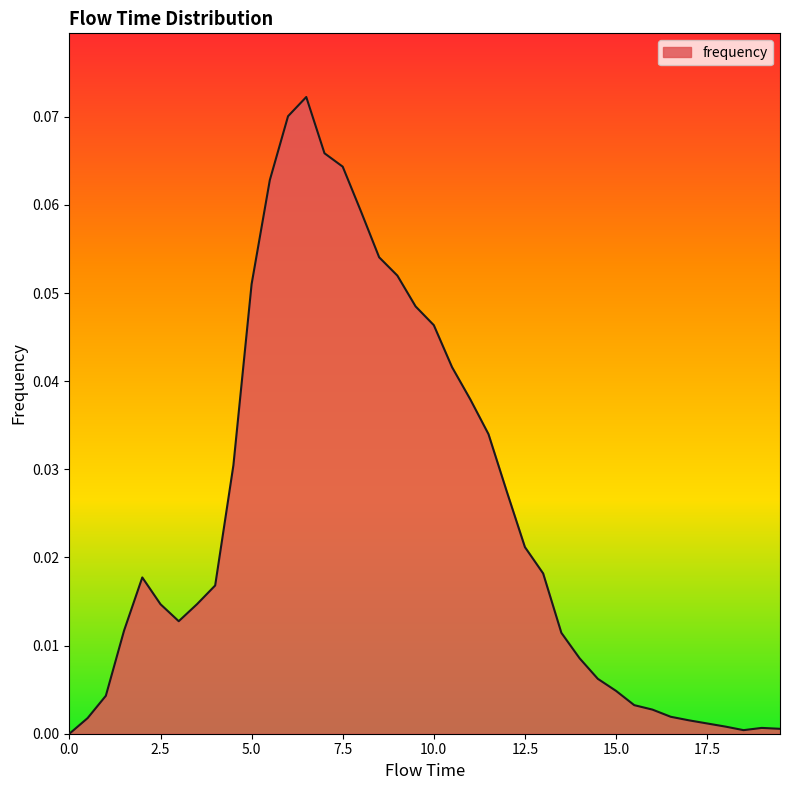

Does the chart display data point markers on the line(s)?

No